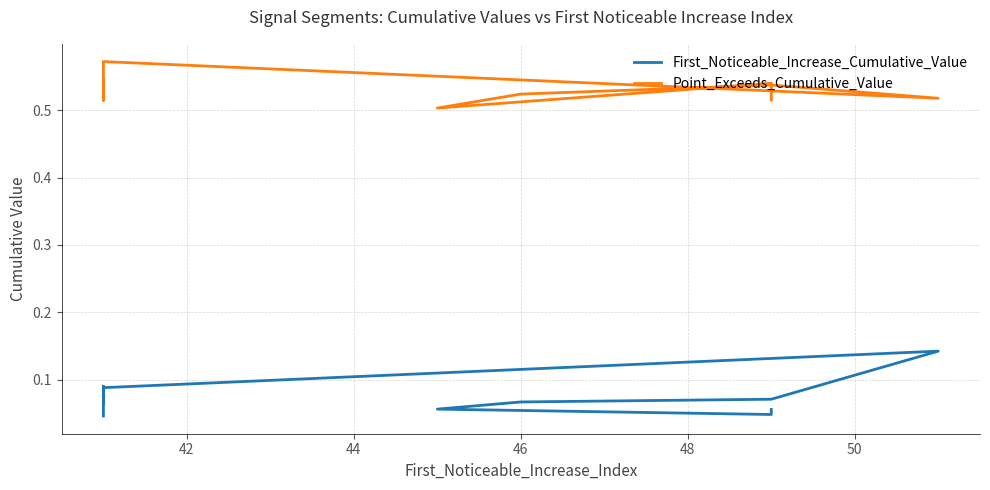

How many categories are shown in the chart?

10